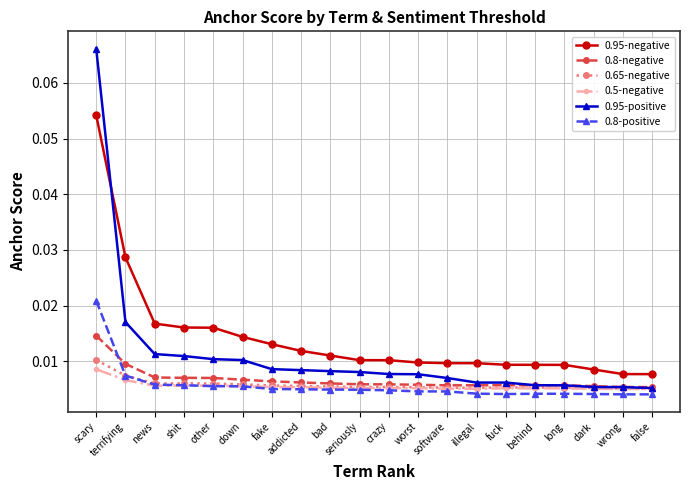

What is the label of the 20th point from the right?

scary